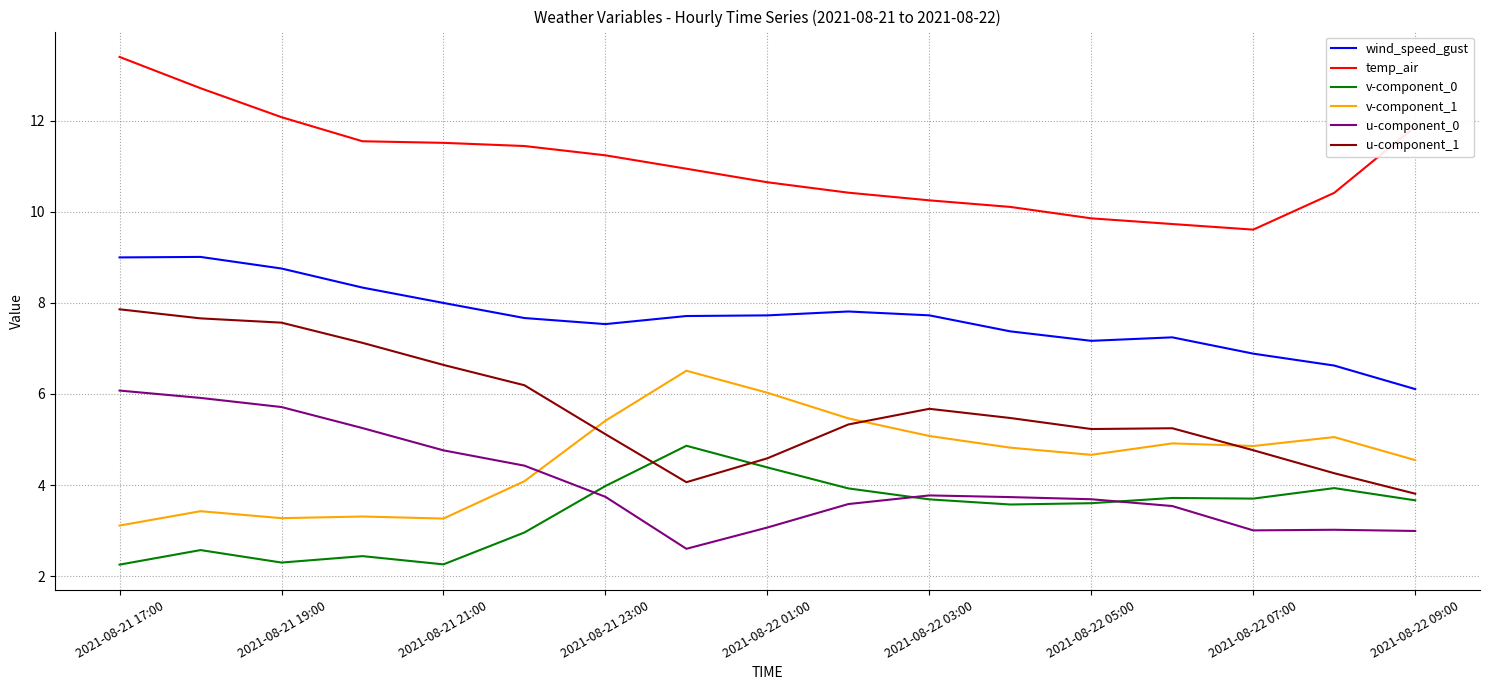

True or false: u-component_0 and u-component_1 cross at least once.

False